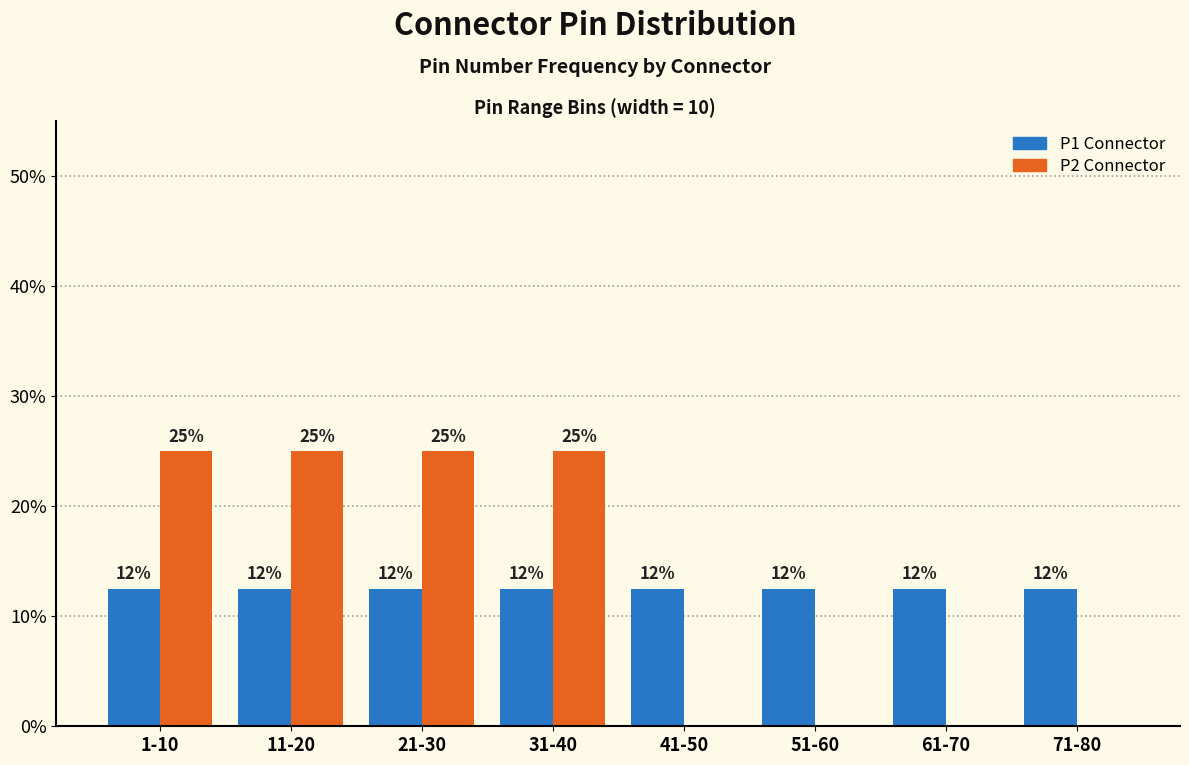

Are the bars grouped side by side (vs. stacked)?

Yes